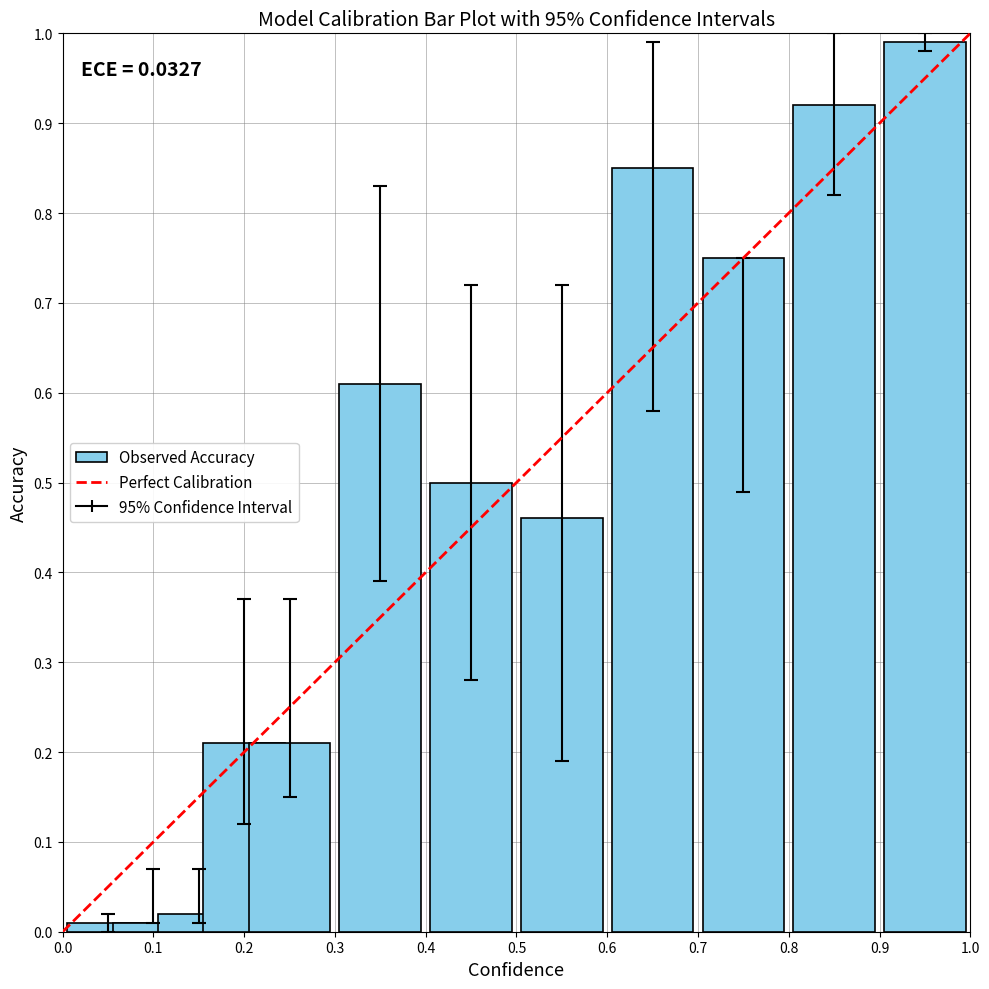

How many bars are there in total?

12